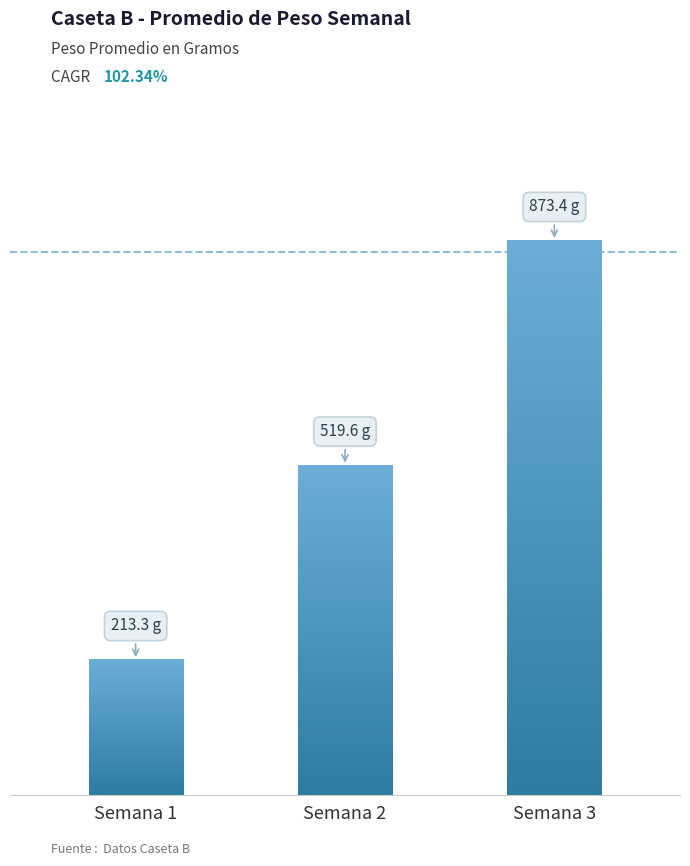

What is the minimum value shown in the chart?

213.3